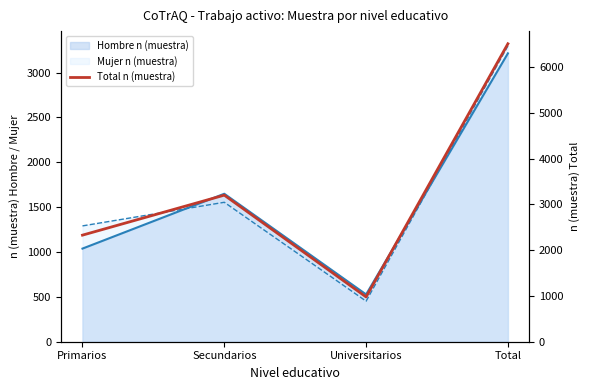

At which category does the chart reach its minimum across all series?

Universitarios